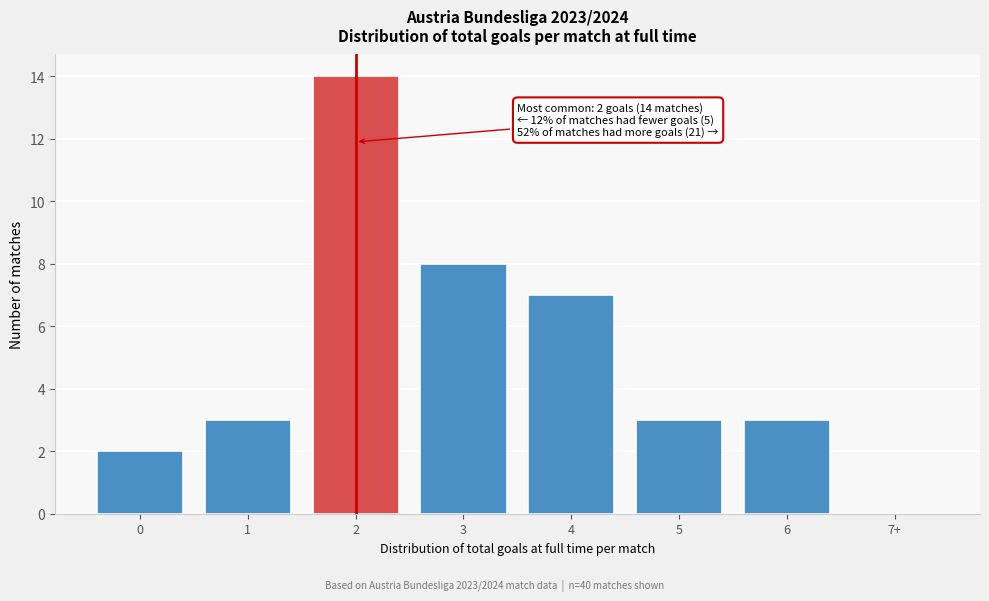

Reading right to left, list all the values displayed in this chart.

7+=0	6=3	5=3	4=7	3=8	2=14	1=3	0=2